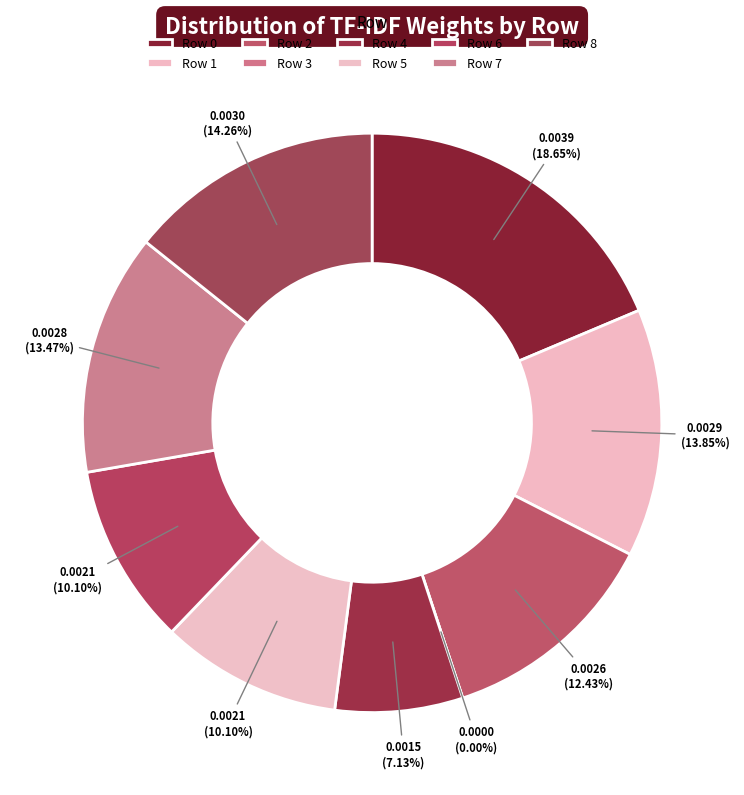

To the nearest percent, what is the difference between the largest and smallest slice percentages?

19%